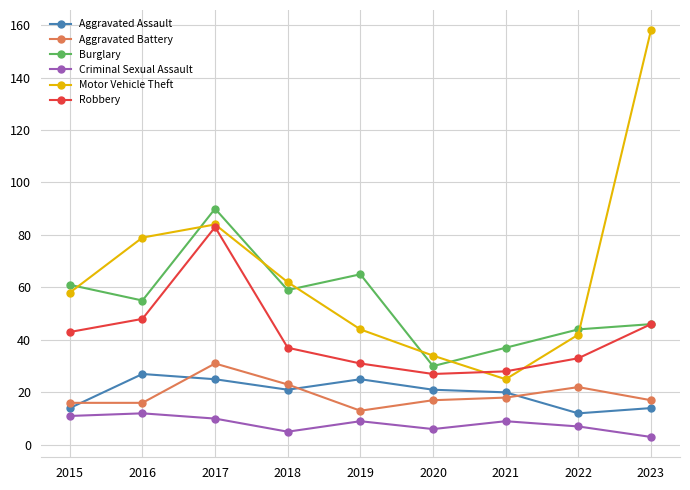

What are all the series names shown in the legend?

Aggravated Assault, Aggravated Battery, Burglary, Criminal Sexual Assault, Motor Vehicle Theft, Robbery